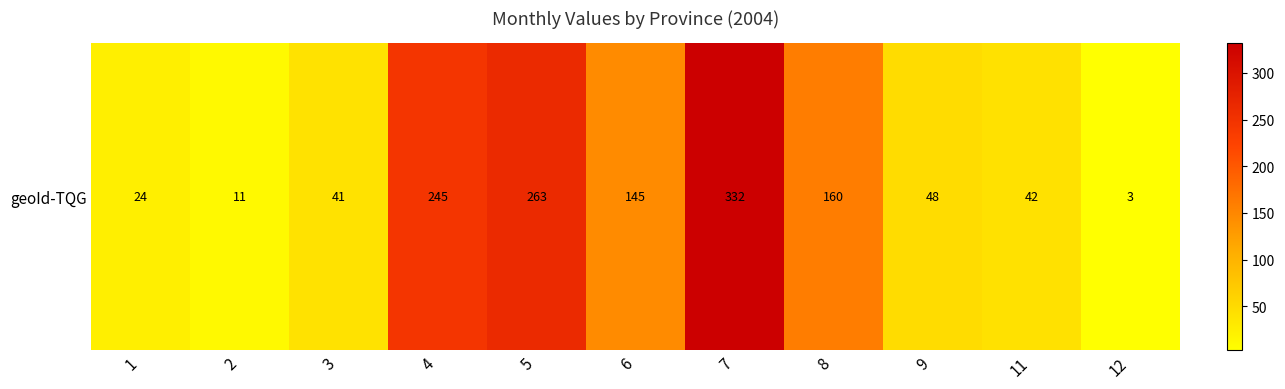

What is the greatest value displayed?

332